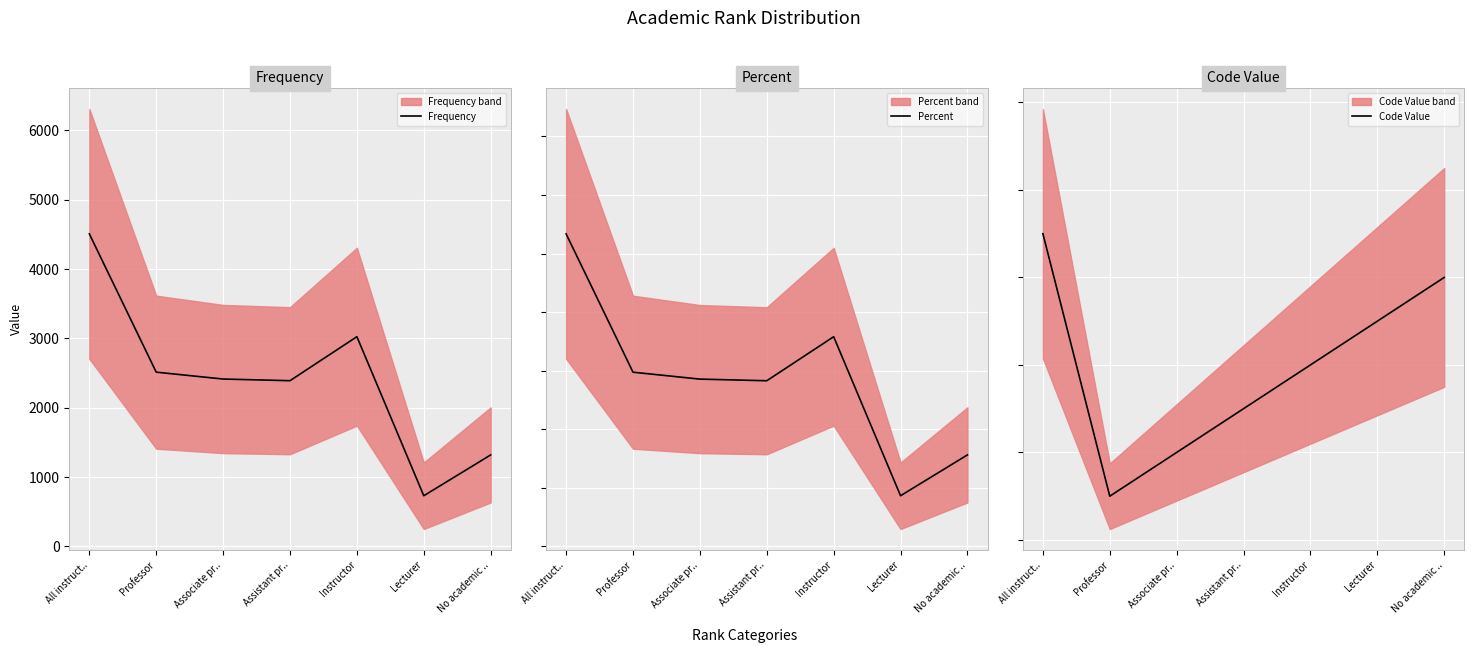

What is the difference between the second highest and minimum values in the Frequency series?

2295